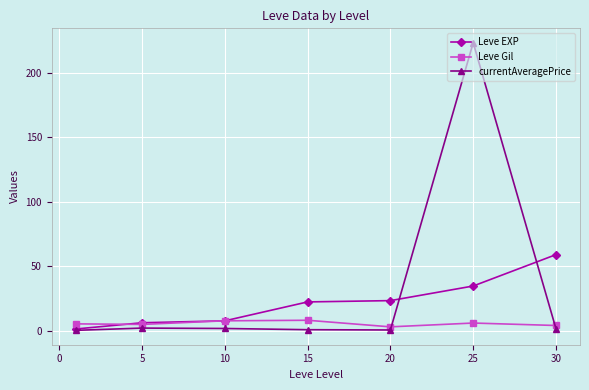

List the series in order of their peak value, highest first.

currentAveragePrice, Leve EXP, Leve Gil